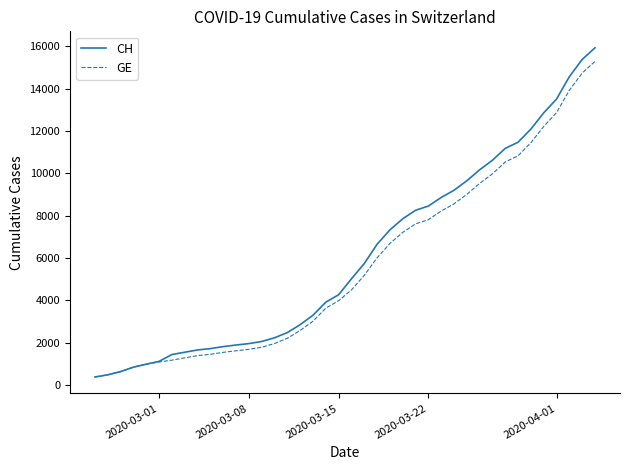

What is the greatest value displayed?

15926